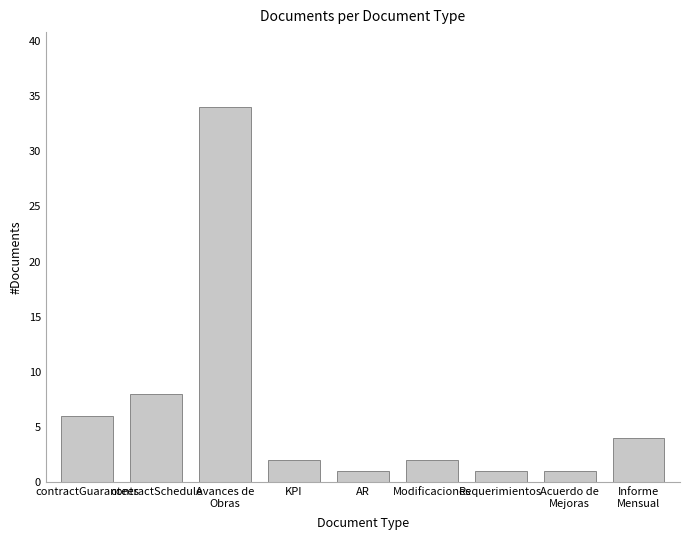

Does the chart contain stacked bars?

No